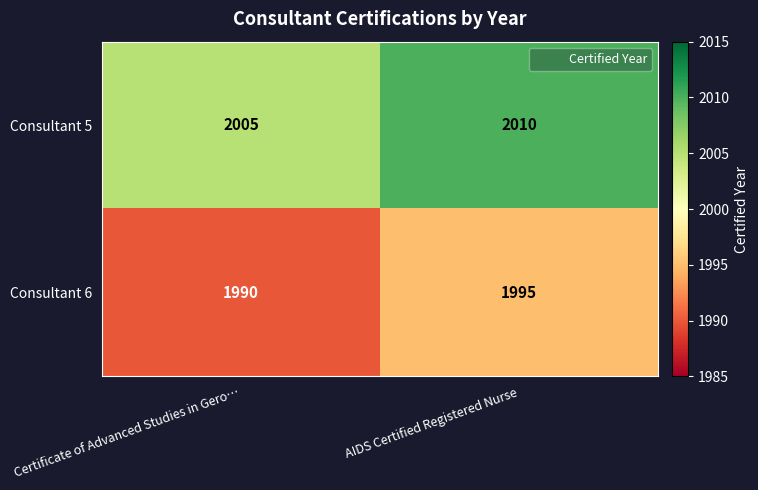

What is the sum of all Consultant 5 values?

4015